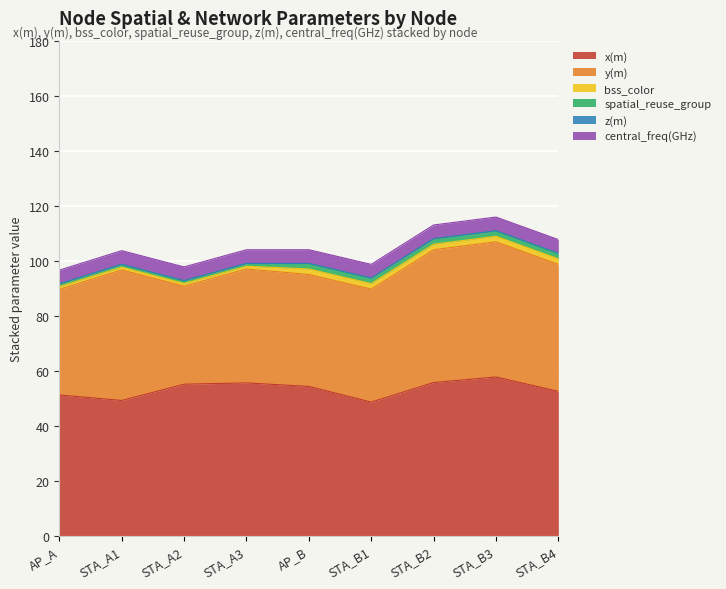

True or false: z(m) and central_freq(GHz) cross at least once.

False